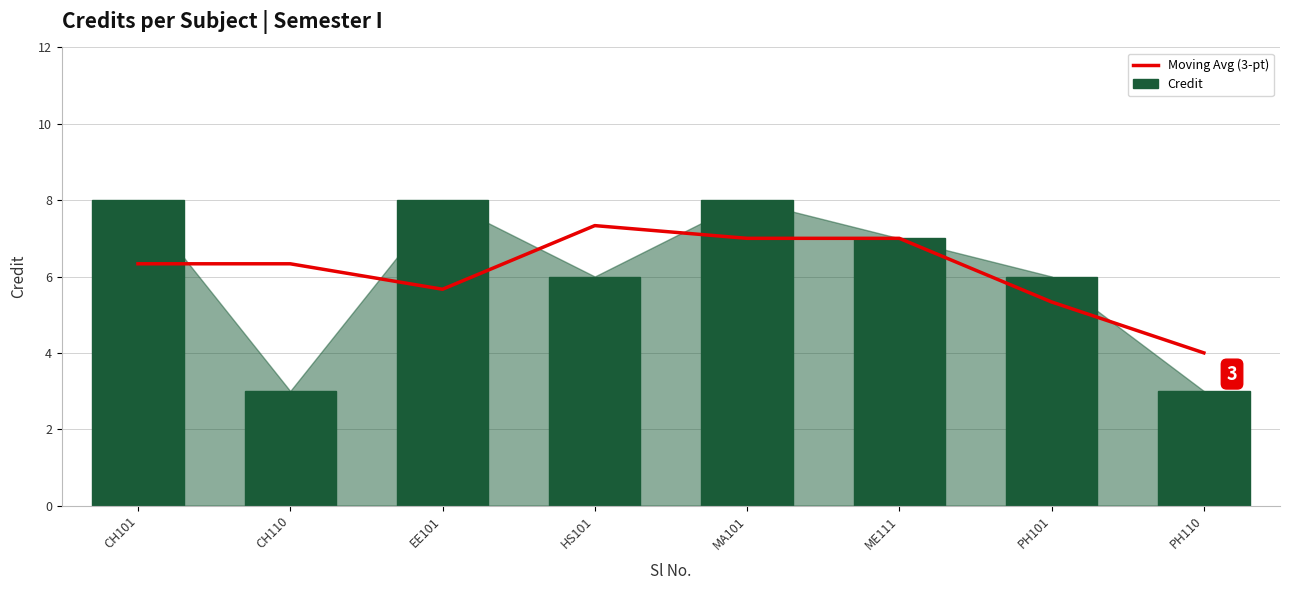

Reading right to left, list all the values displayed in this chart.

Moving Avg (3-pt): 4.0	5.3	7.0	7.0	7.3	5.7	6.3	6.3
Credit: 3.0	6.0	7.0	8.0	6.0	8.0	3.0	8.0